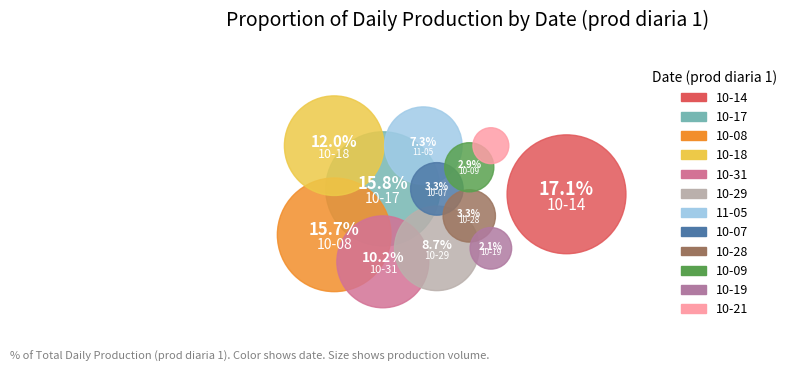

Which slice is the smallest?

2024-10-21